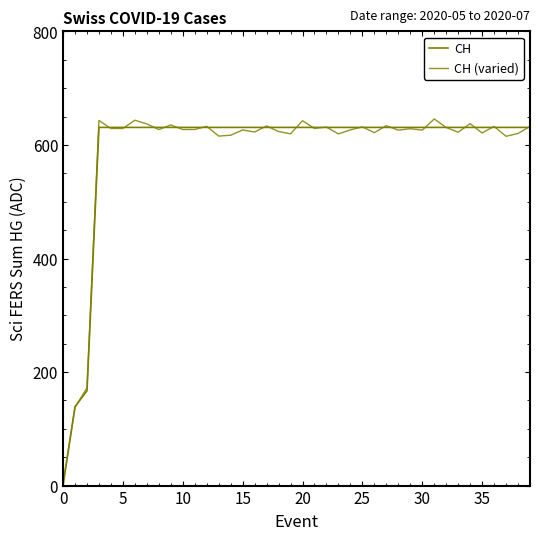

How many lines are shown in the chart?

2